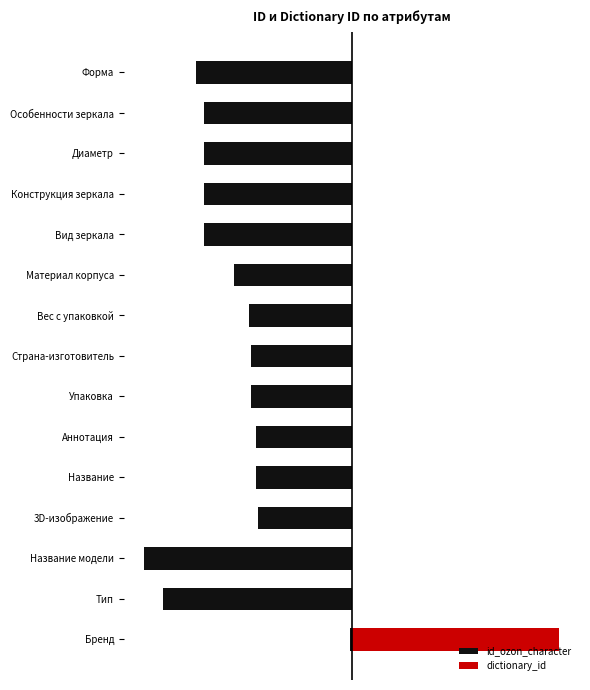

Rank the series at Вид зеркала from highest to lowest value.

dictionary_id, id_ozon_character